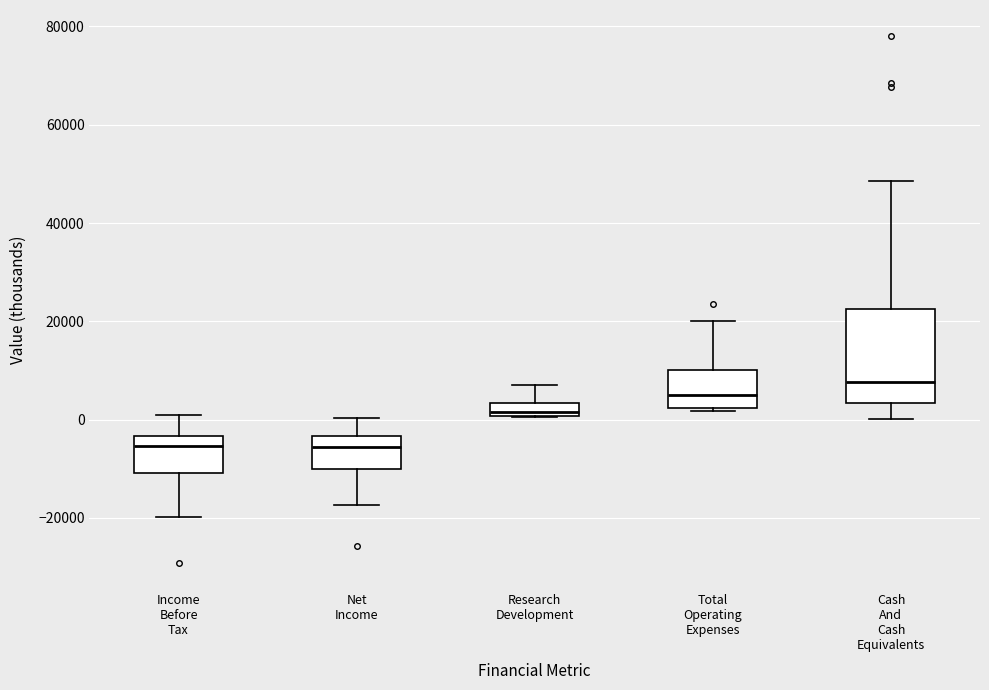

Which box is the tallest, from its lower edge to its upper edge?

Cash And Cash Equivalents